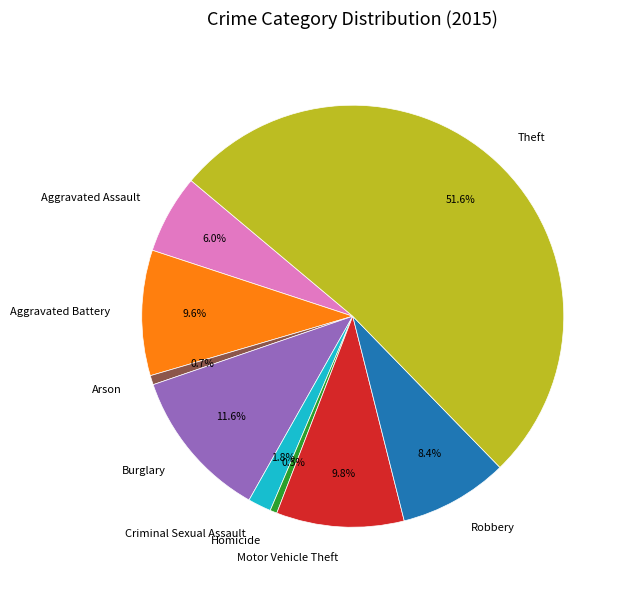

How many slices are in this pie chart?

9